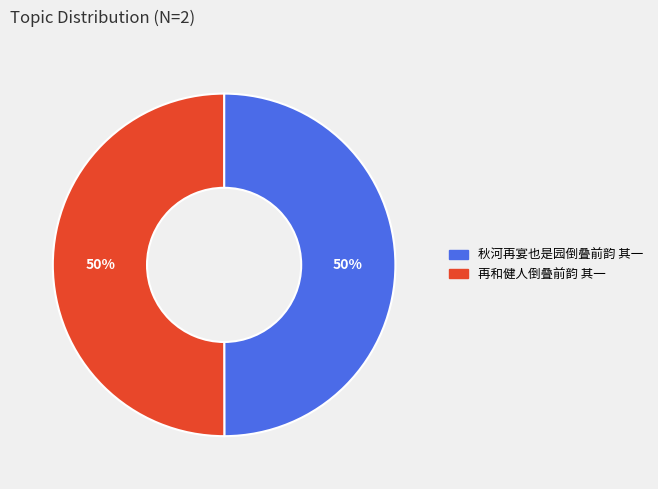

To the nearest percent, what is the combined percentage of 秋河再宴也是园倒叠前韵 其一 and 再和健人倒叠前韵 其一?

100%